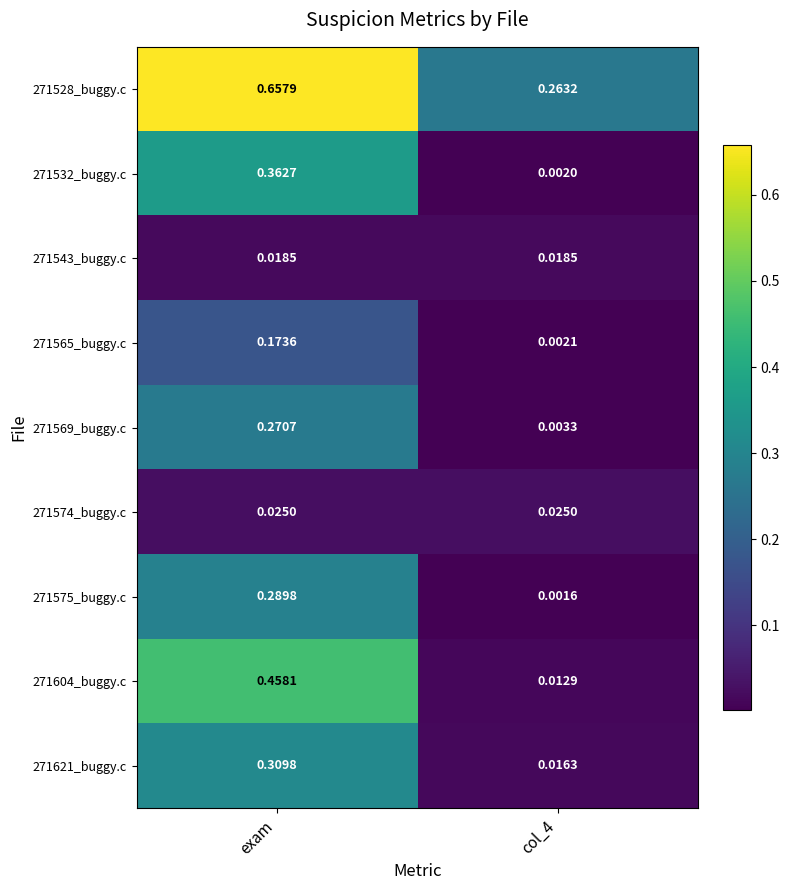

Which category has the highest value across all series?

exam